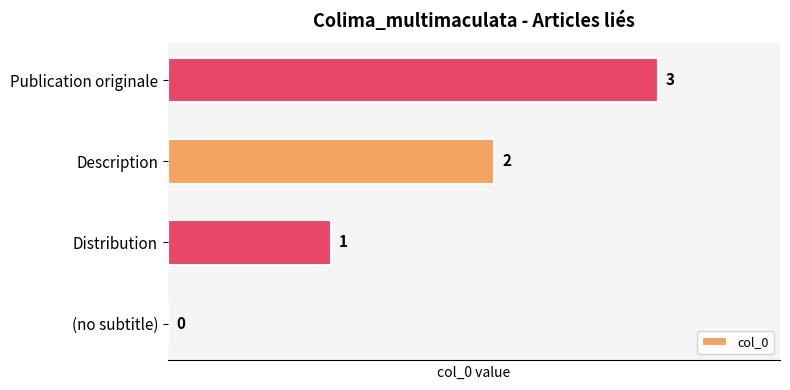

What is the greatest value displayed?

3